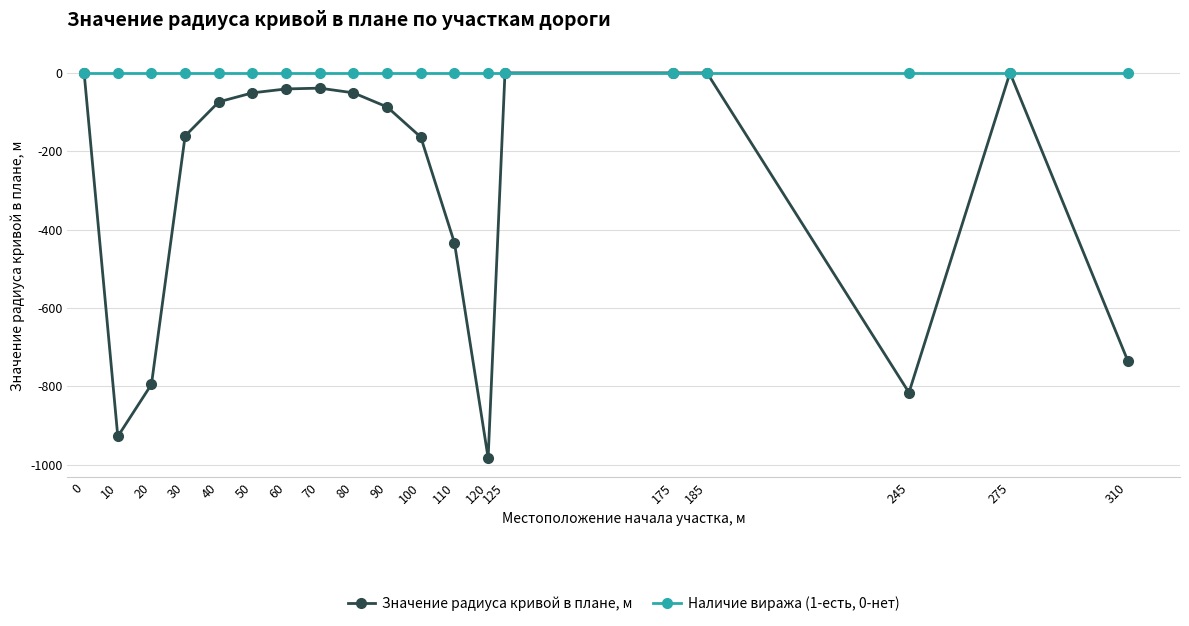

Rank the series at 50 from lowest to highest value.

Значение радиуса кривой в плане, м, Наличие виража (1-есть, 0-нет)